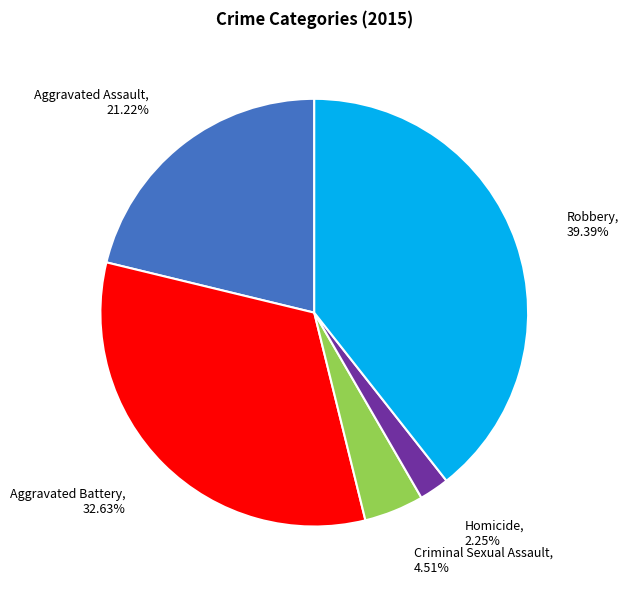

How many segments does this pie chart have?

5